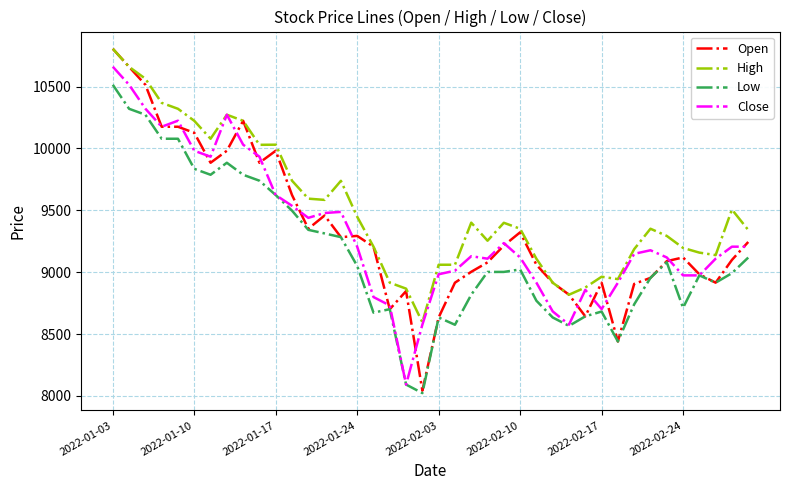

Which series has the widest spread of values?

Open